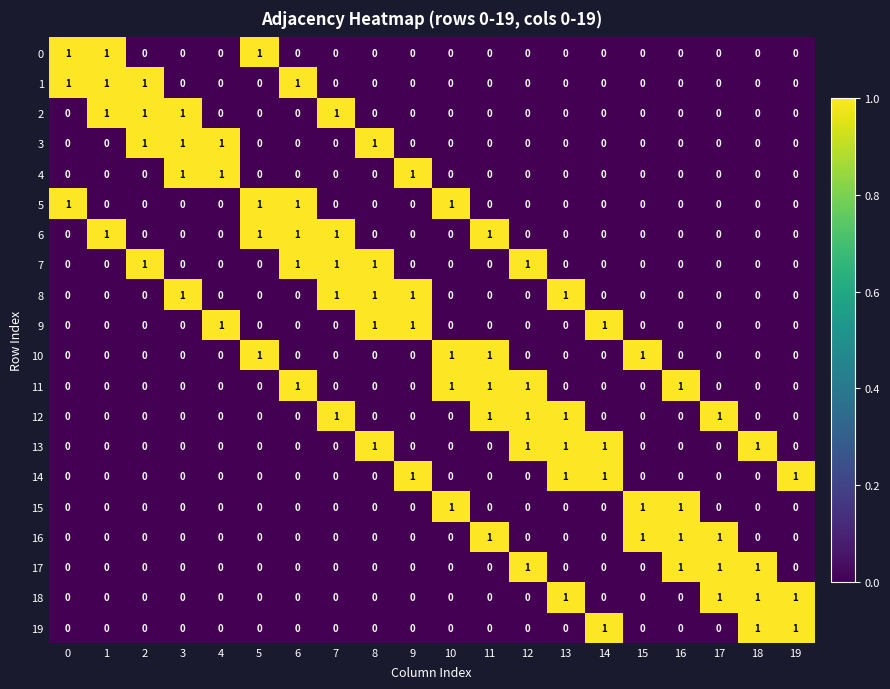

Is the value of 0 at 7 greater than the value of 13 at 13?

No